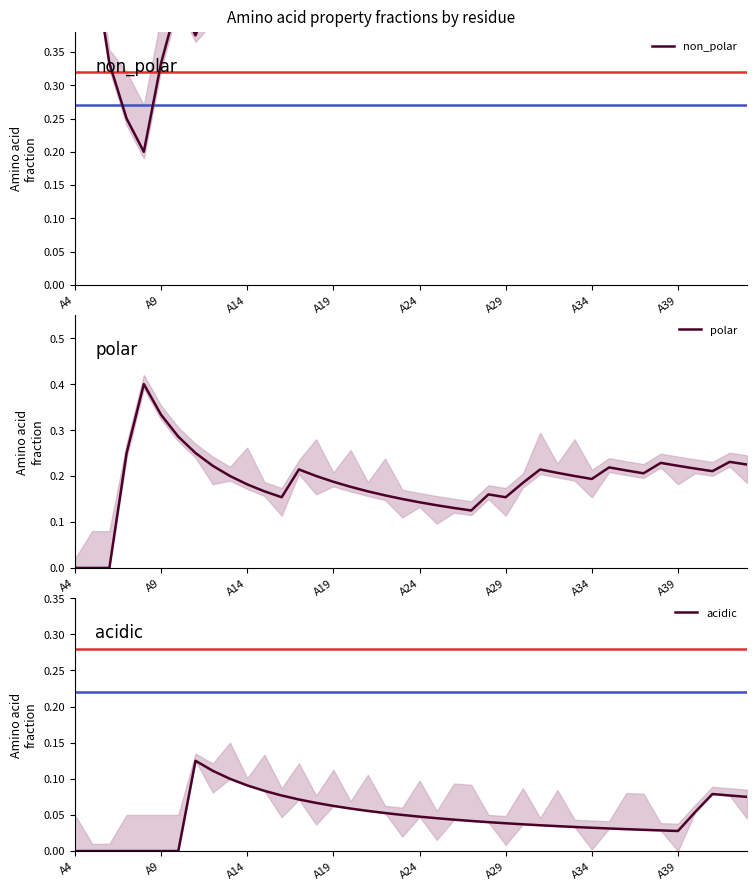

The value of polar at A34 is 0.3. True or false?

False